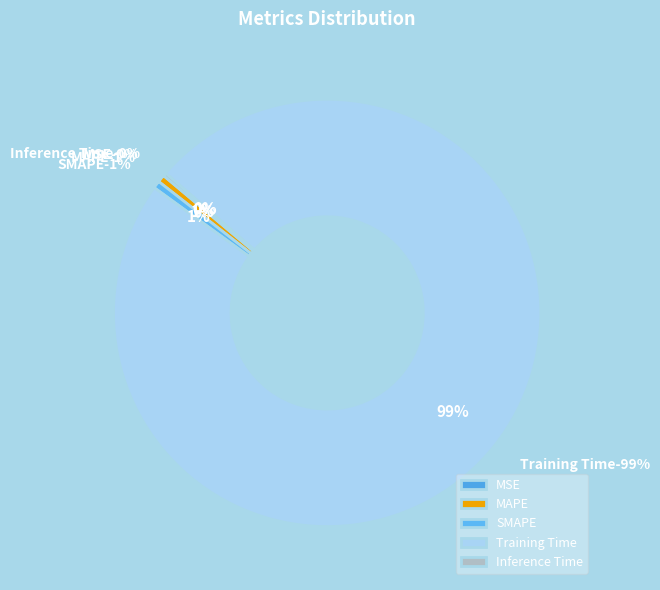

What portion of the pie excludes Training Time?

1.4%